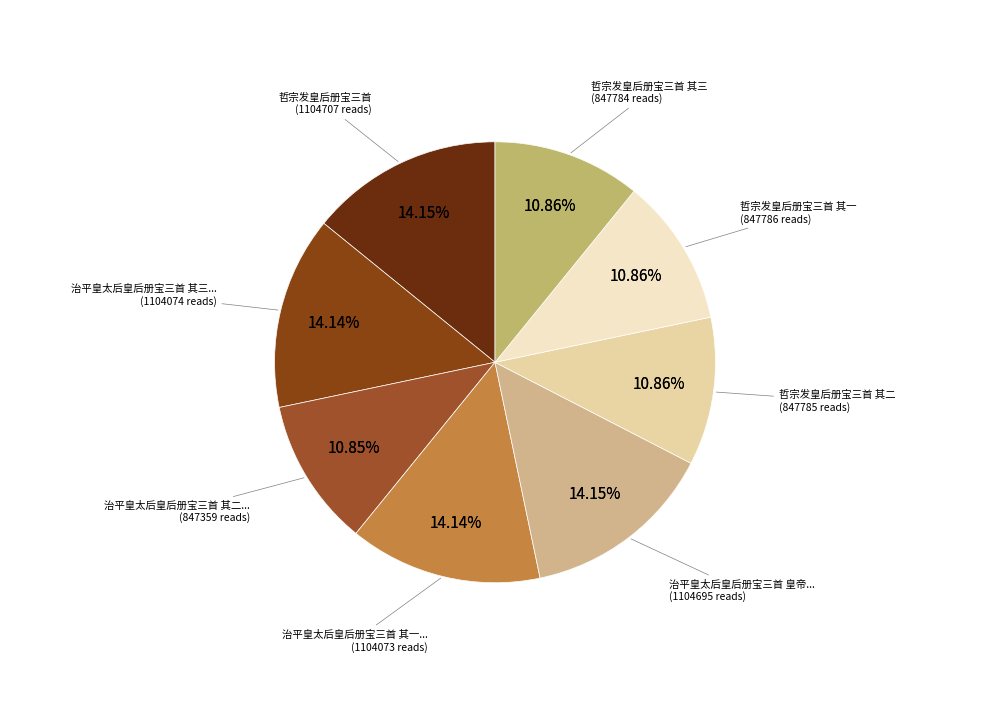

What percentage is the 治平皇太后皇后册宝三首 其二 太尉等奉册宝入门用《正安》。 slice, to the nearest percent?

11%